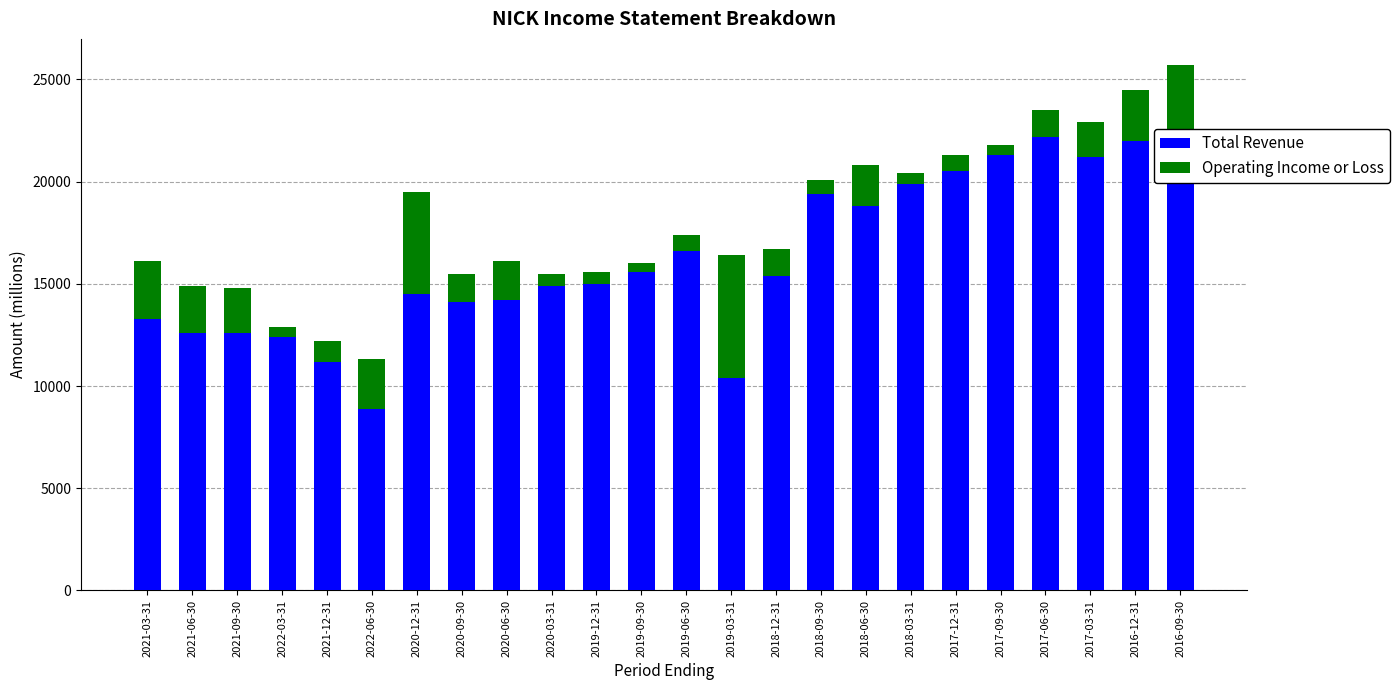

What is the label of the 1st bar from the left?

2021-03-31